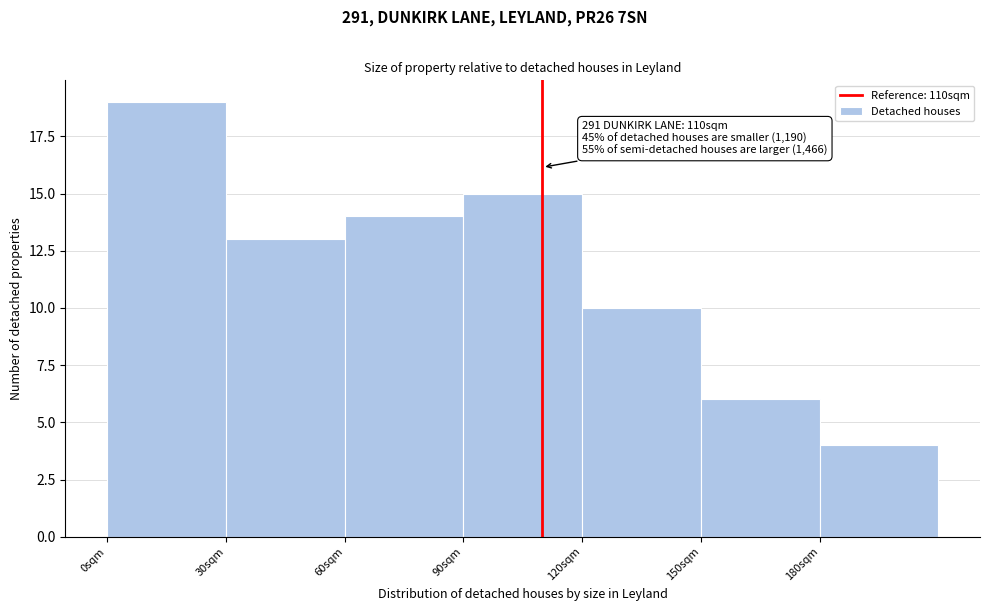

Over which range of the x-axis is the bar tallest?

0 to 30